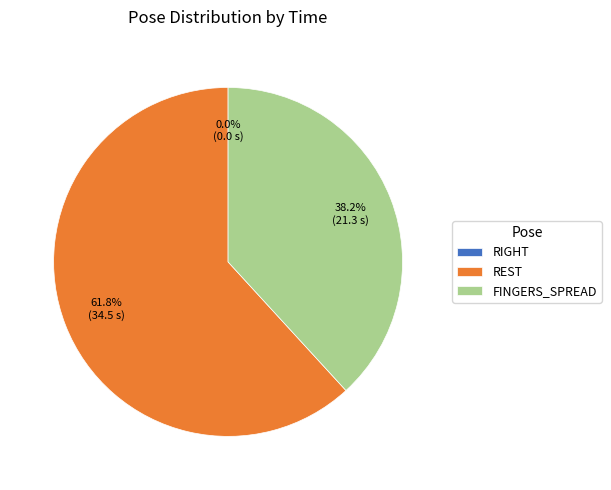

Do REST and FINGERS_SPREAD together represent more than half of the pie?

Yes